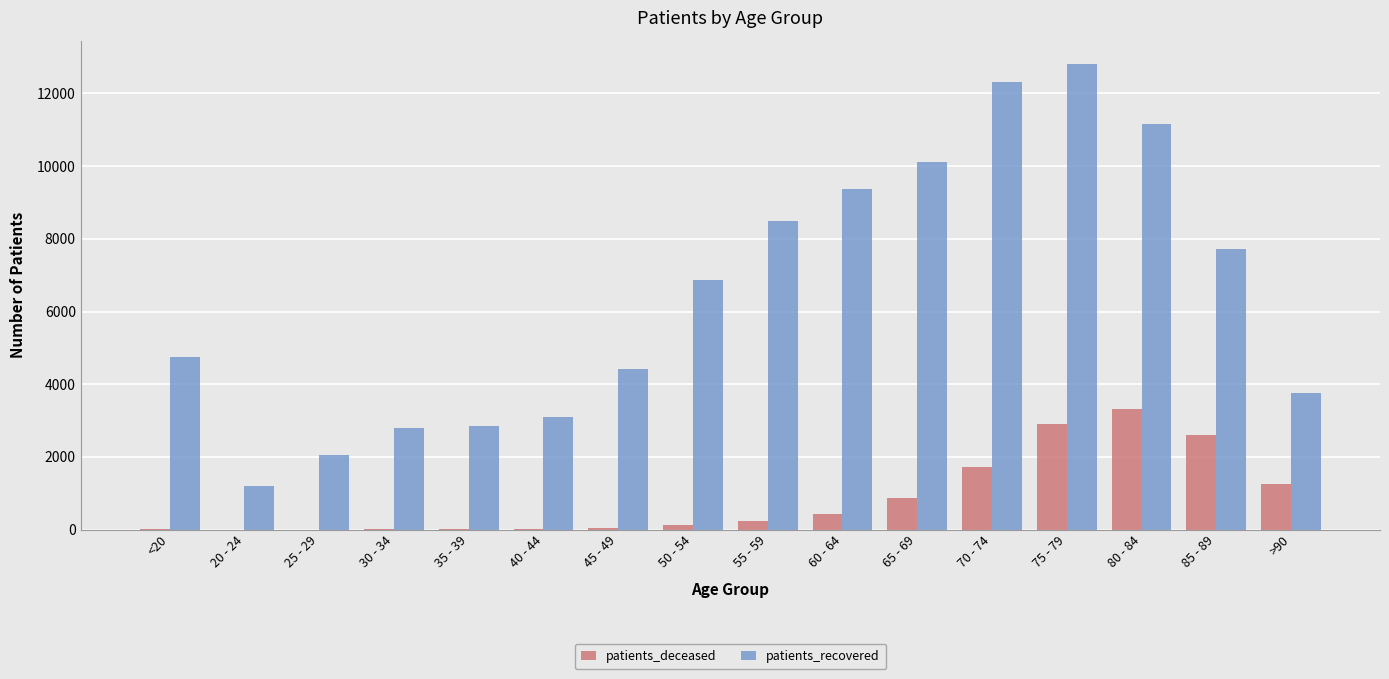

Count the number of data series in this chart.

2